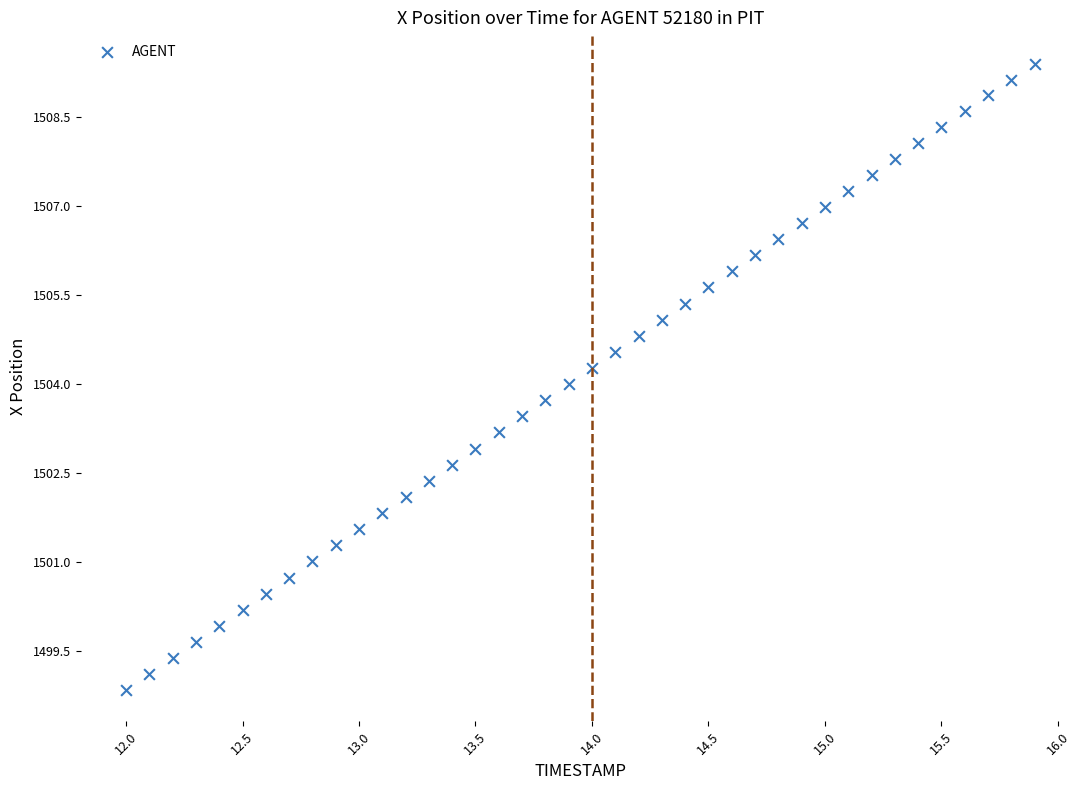

What is the range of Y values (max minus min)?

10.5